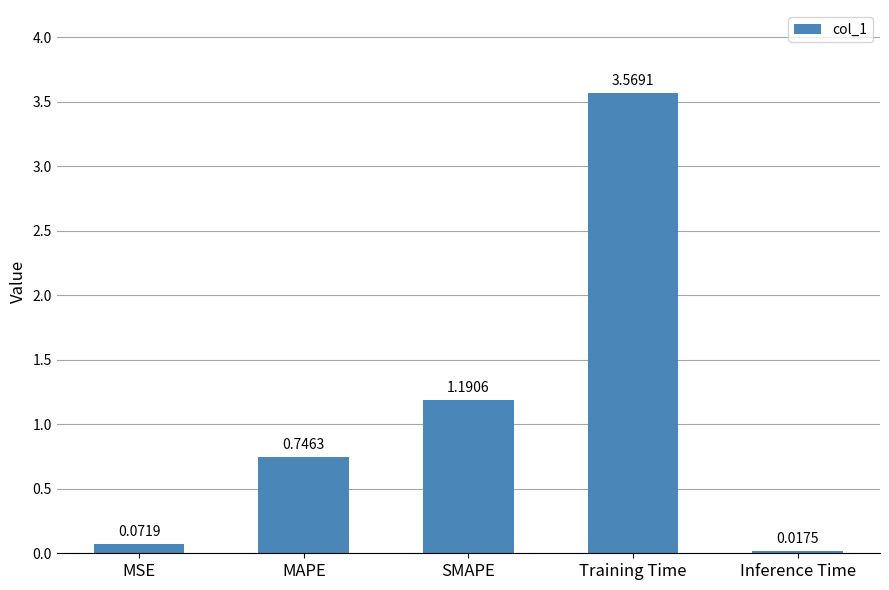

What is the sum of all values?

5.6